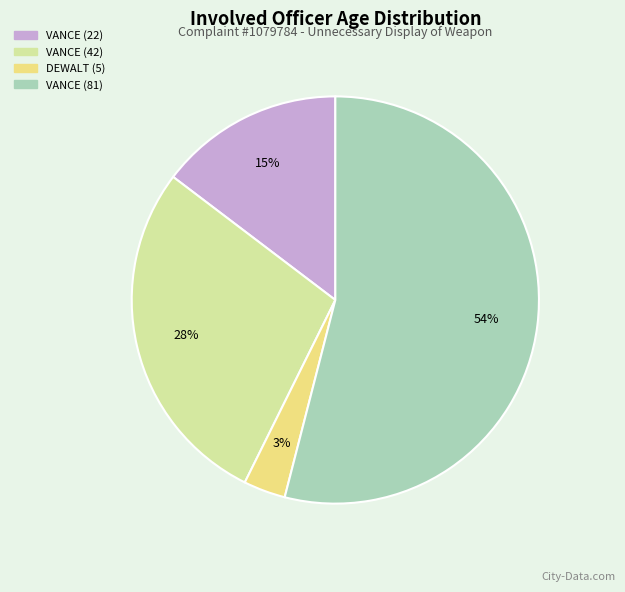

Which category accounts for the majority?

VANCE (81)